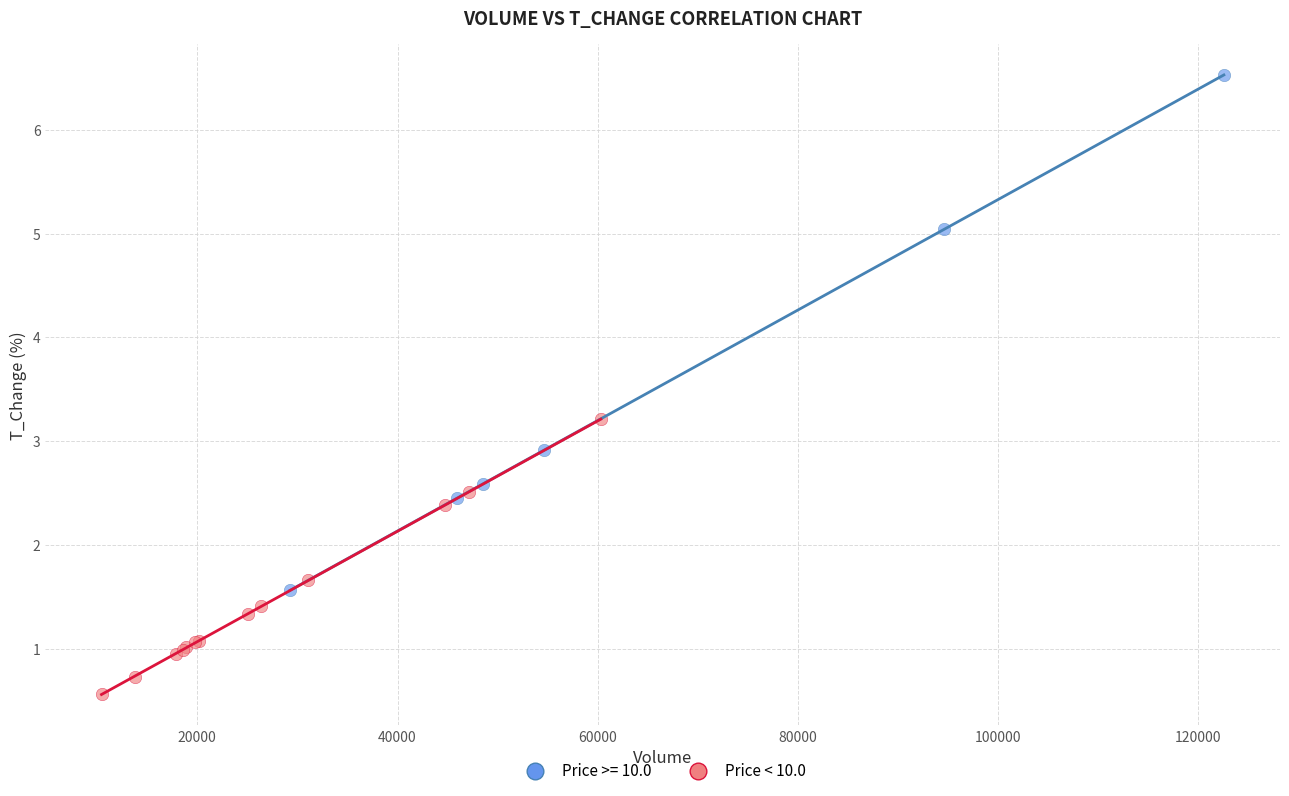

Which series contains the highest Y value?

Price >= 10.0